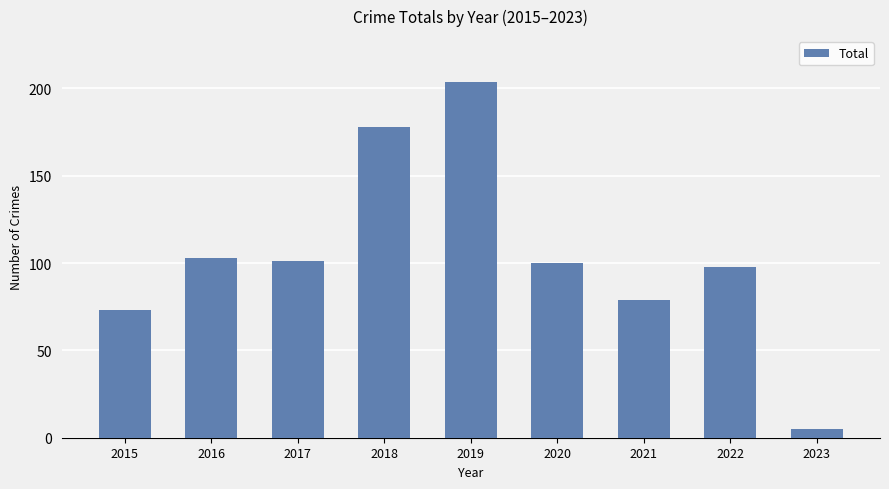

How many distinct data groups are displayed?

1